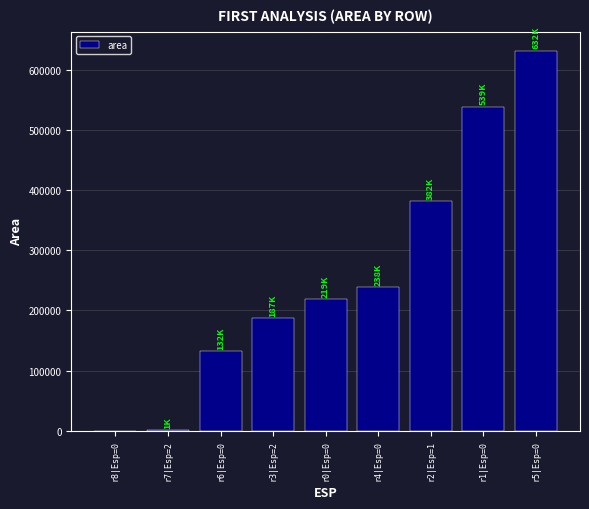

The value at r4|Esp=0 is 238125. True or false?

True